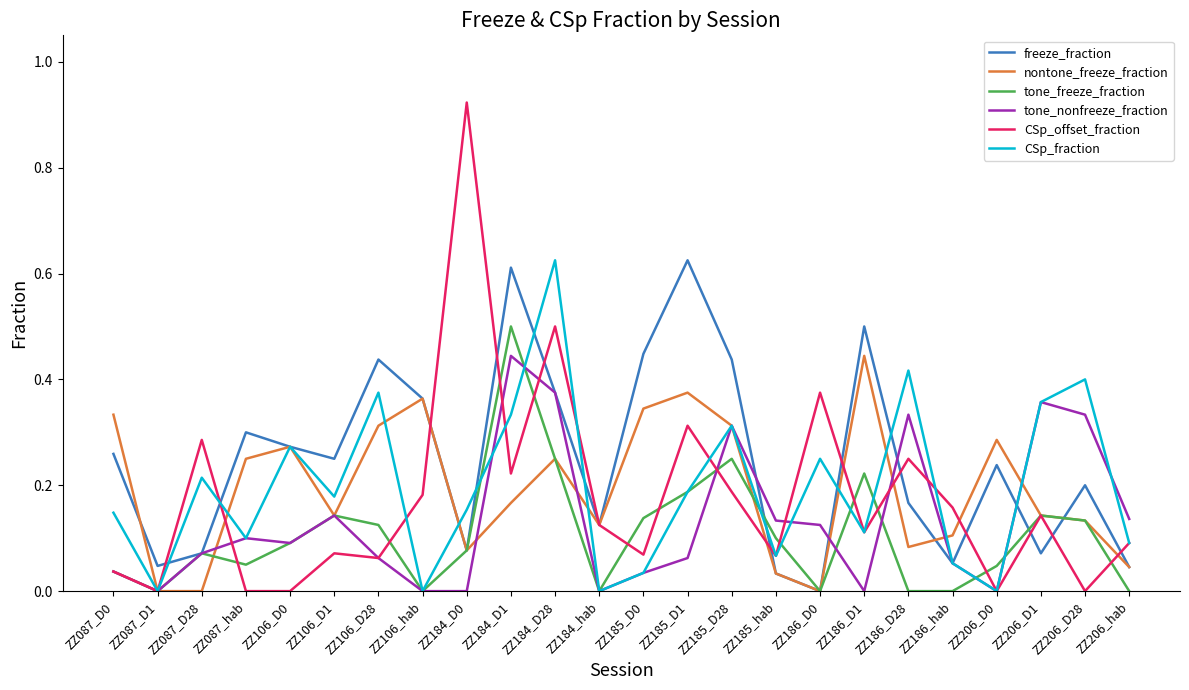

Which series has the largest range (max minus min)?

CSp_offset_fraction